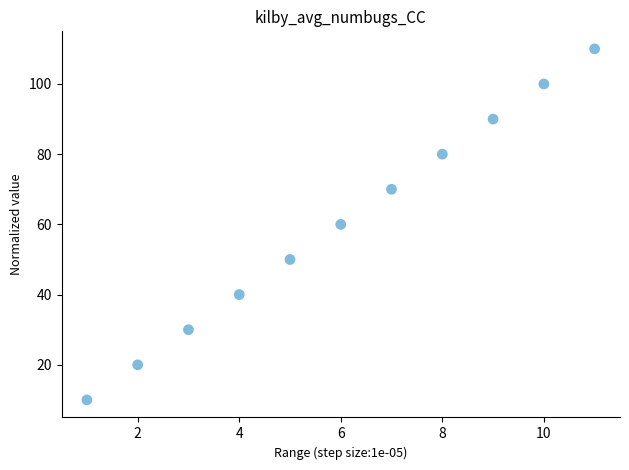

What is the average Y value?

60